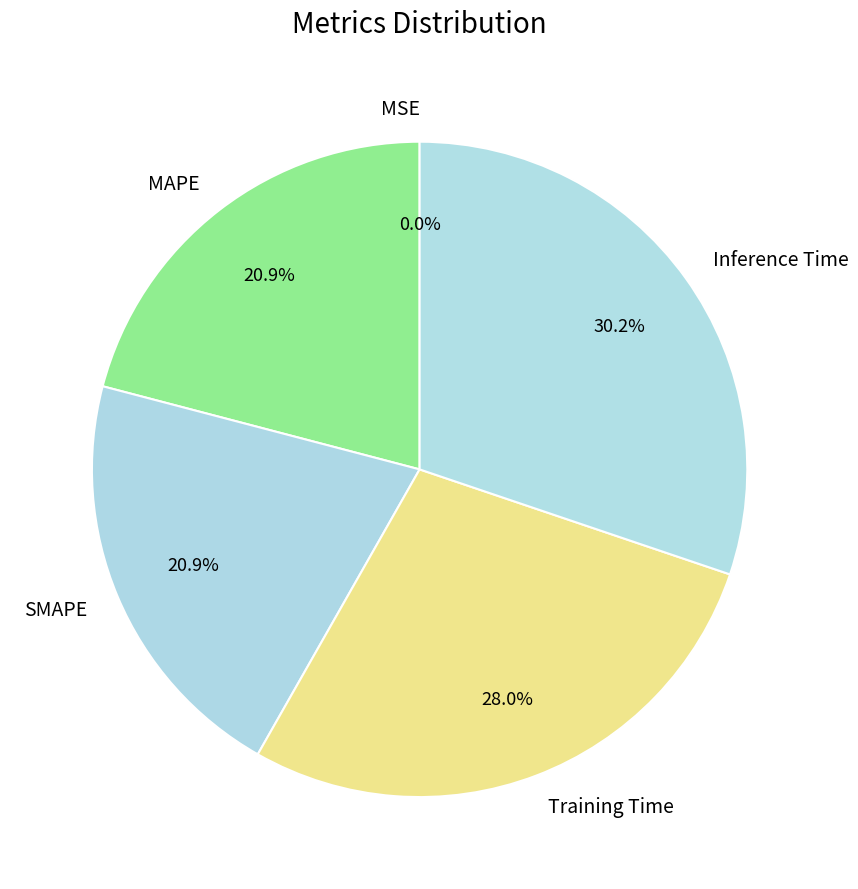

Count the number of slices in the pie.

5